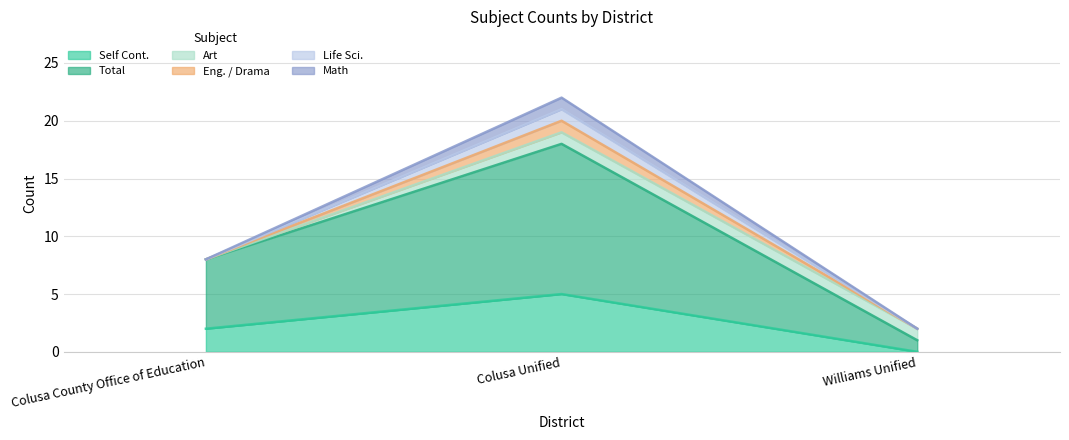

What is the difference between the maximum and minimum values in the Eng. / Drama series?

1